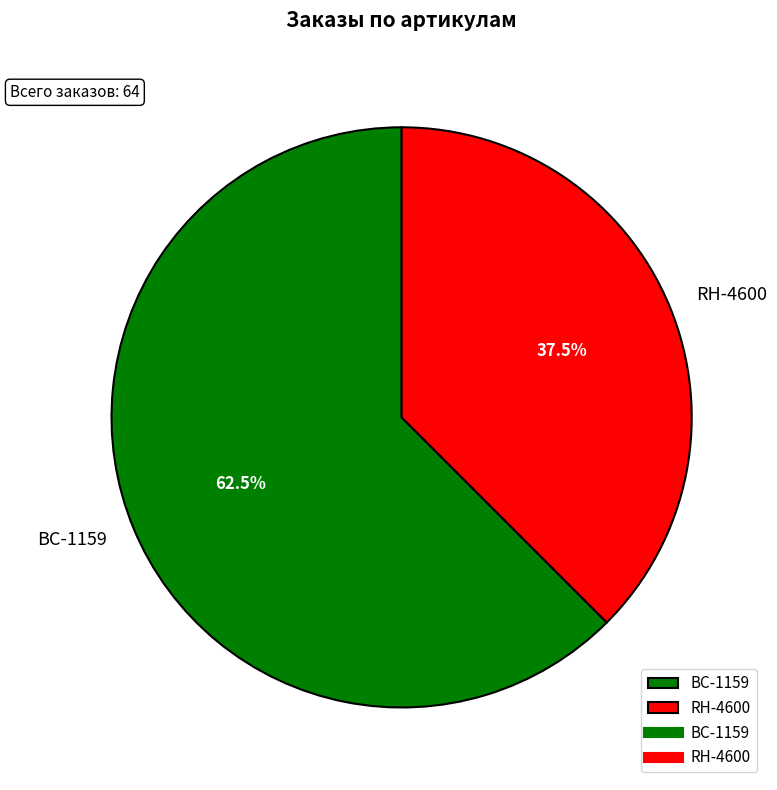

Rank the categories by value from highest to lowest.

BC-1159, RH-4600